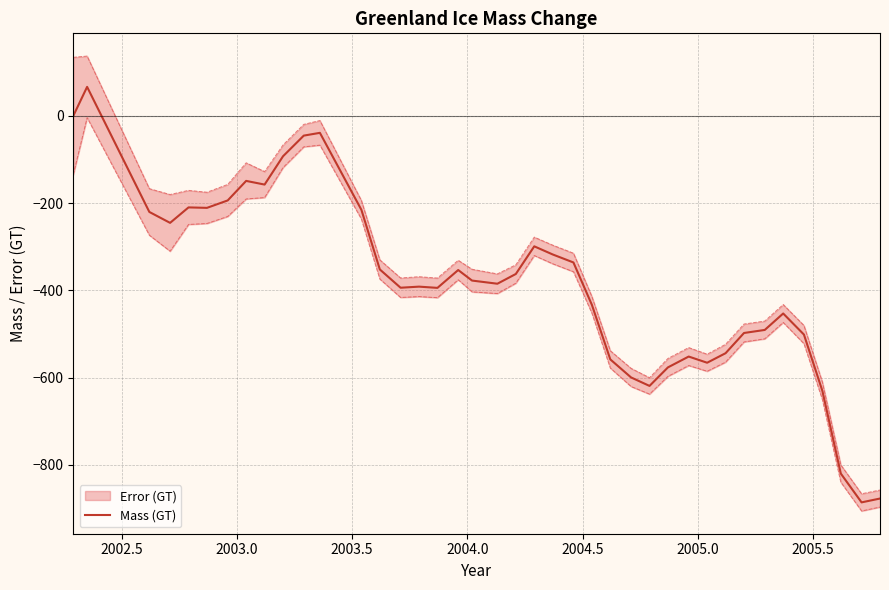

What is the maximum value for Mass (GT)?

66.6